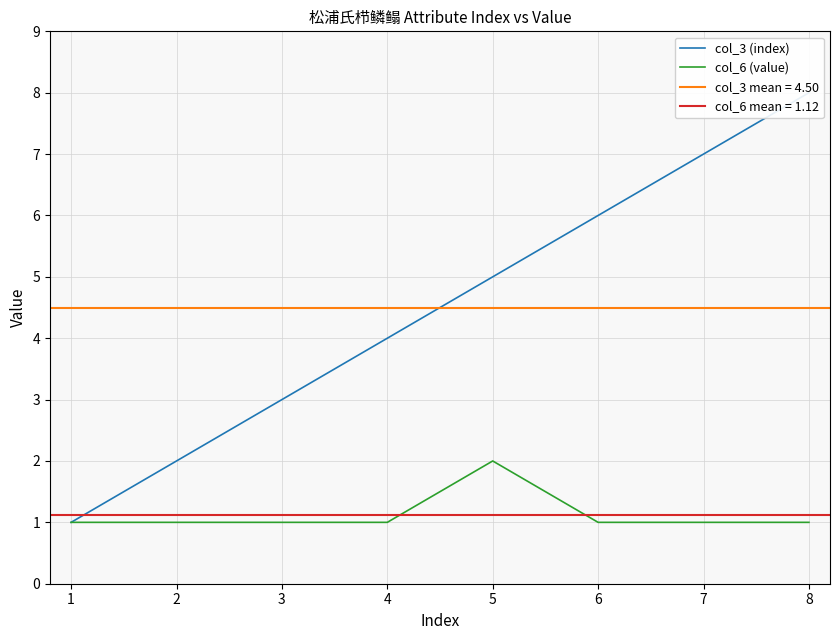

Is it true that col_6 (value) equals 1 at 7?

True